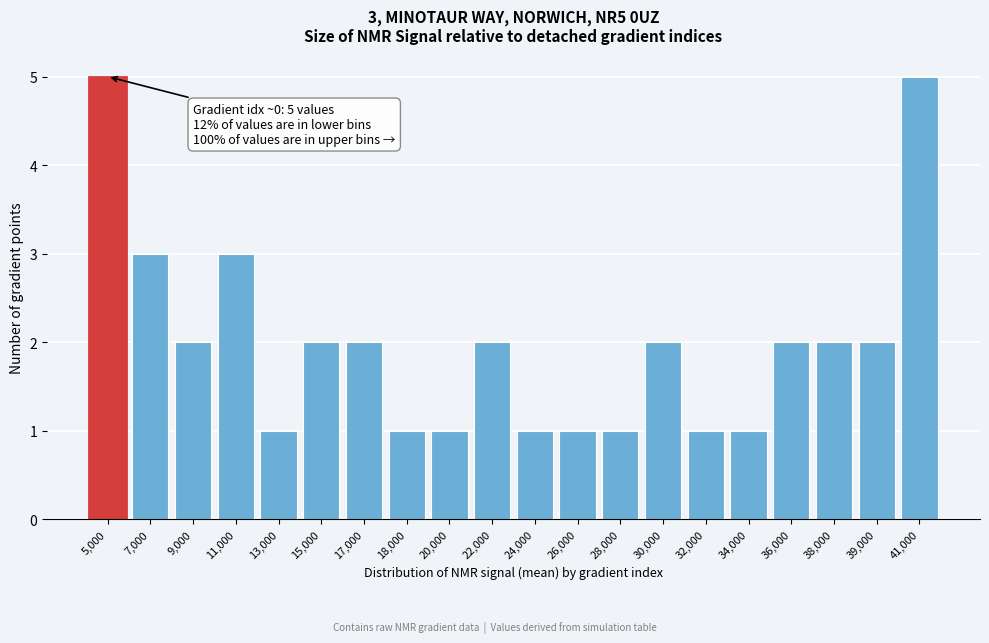

Reading left to right, extract all data points from this chart.

5	3	2	3	1	2	2	1	1	2	1	1	1	2	1	1	2	2	2	5